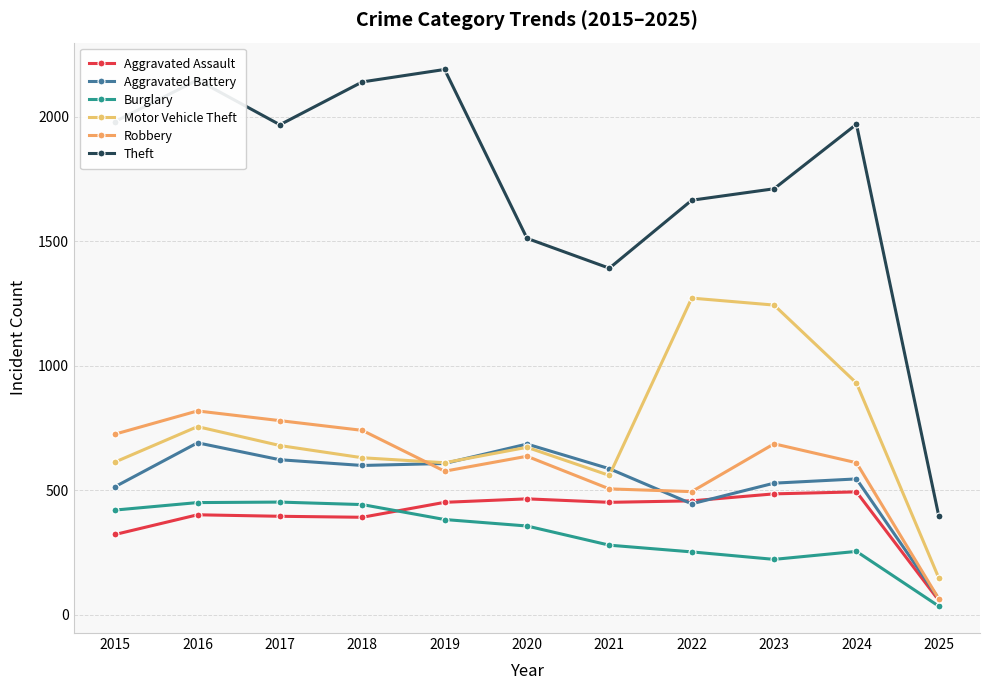

Where is Aggravated Assault nearest to the value 276?

2015